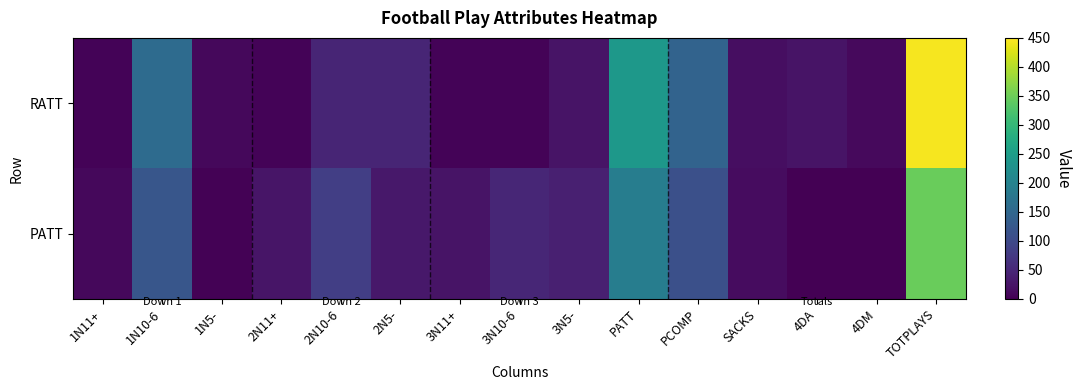

What is the greatest value displayed?

444